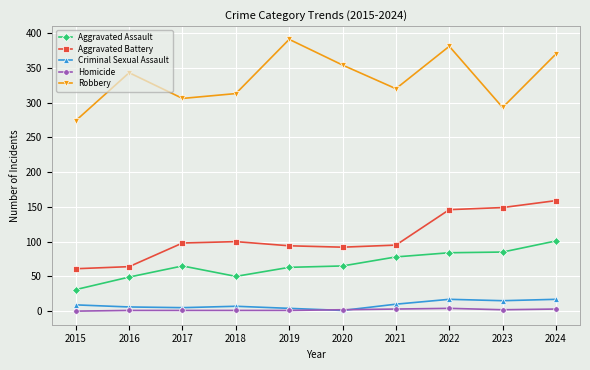

Between 2018 and 2022, which series saw the biggest shift?

Robbery